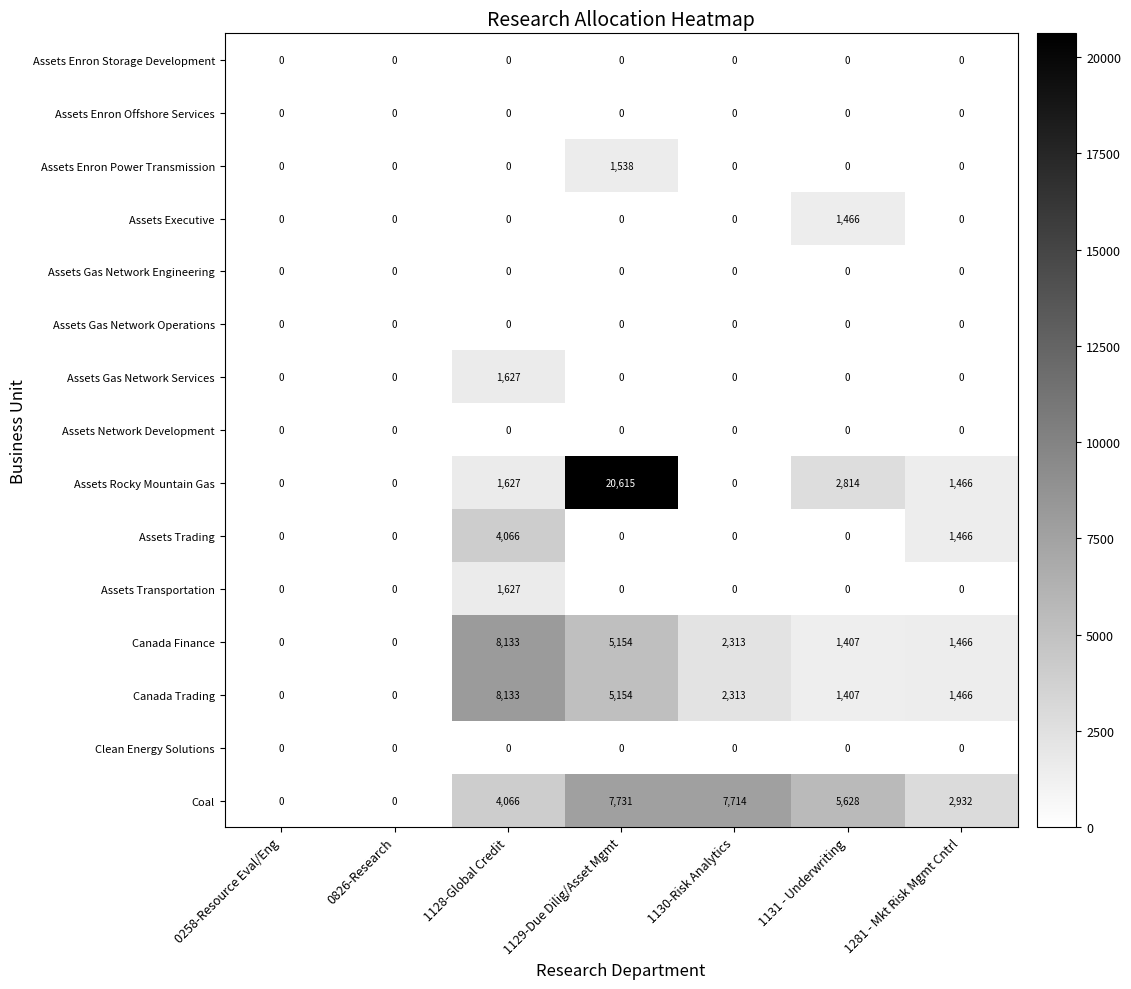

The Coal series shows 7714 at 1130-Risk Analytics. True or false?

True